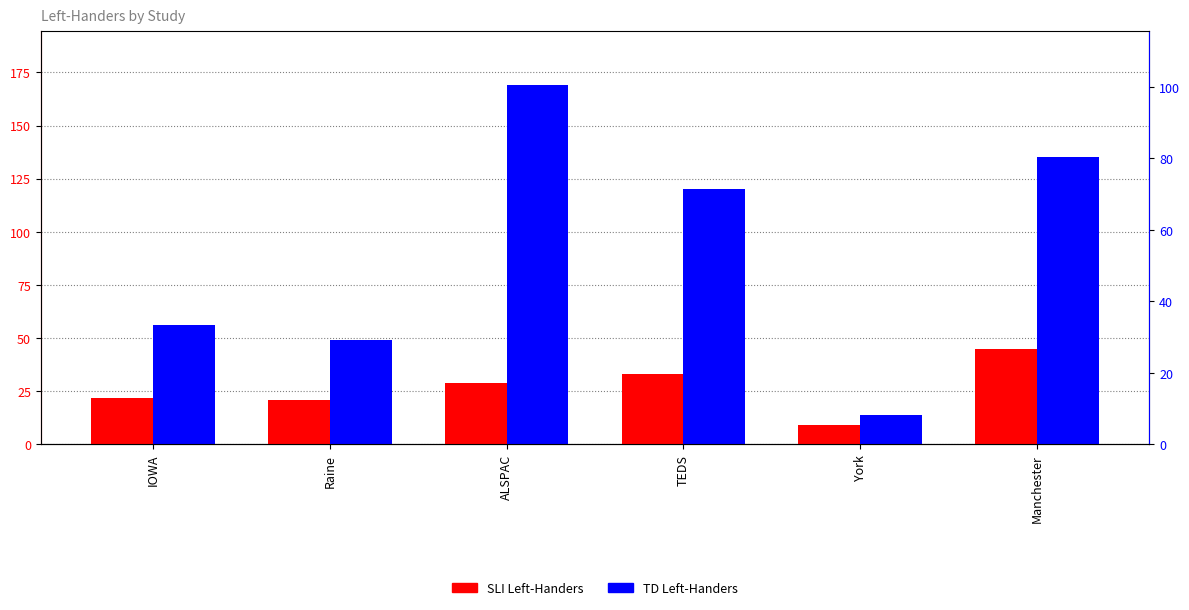

At which category is the sum across all series the highest?

ALSPAC